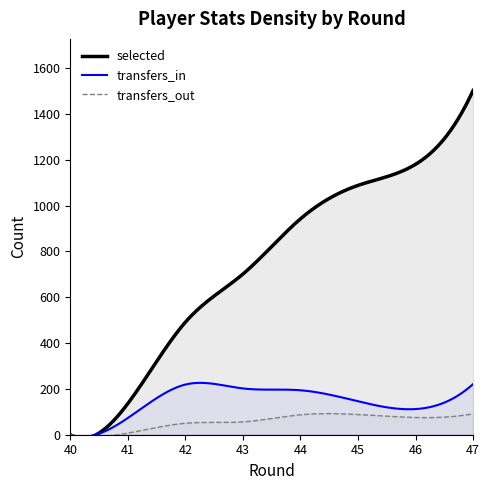

How many lines are shown in the chart?

3